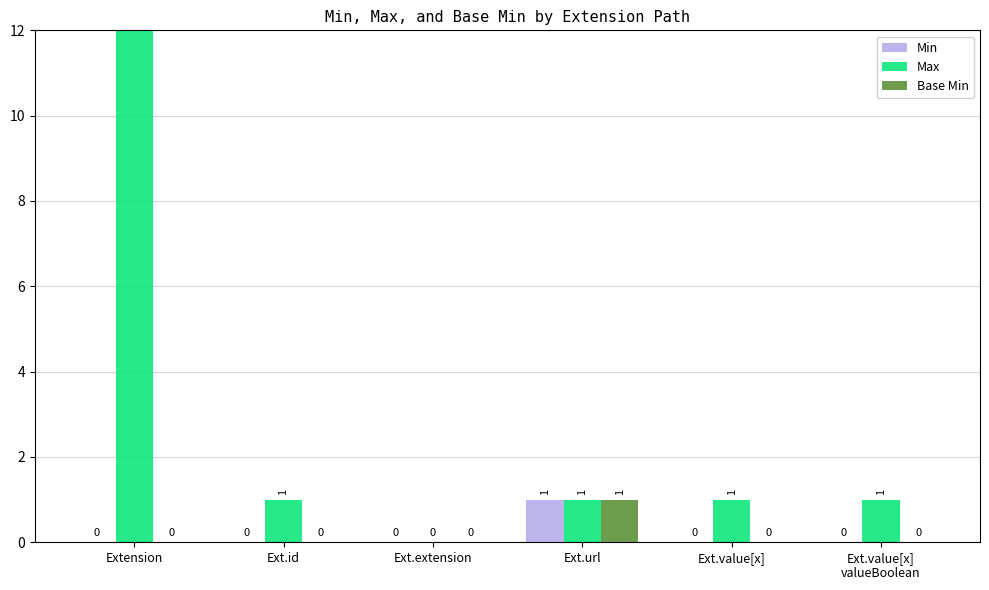

Are the bars horizontal?

No